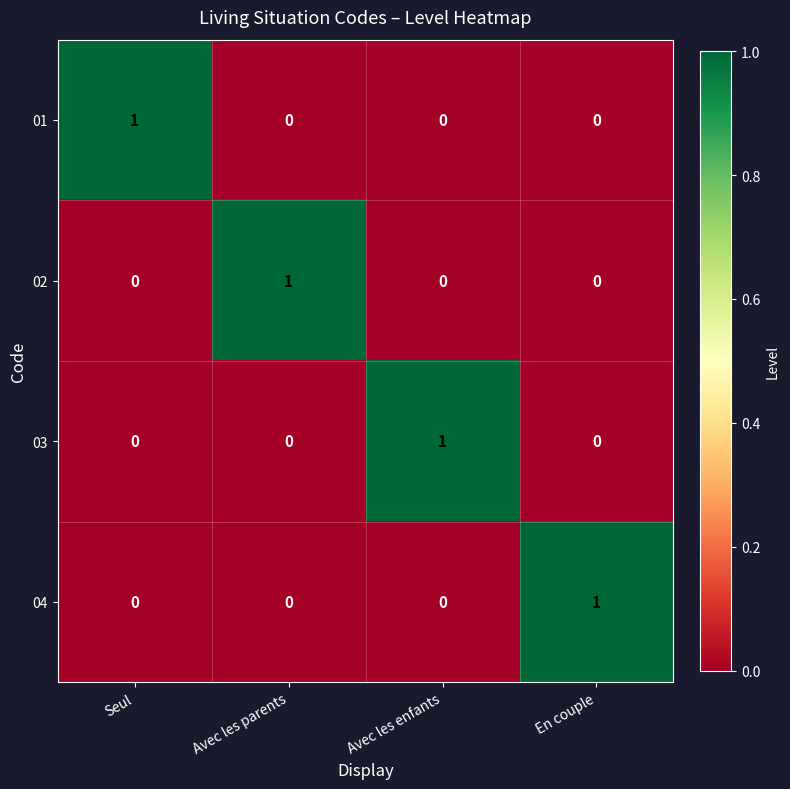

How many values in 03 are above zero?

1